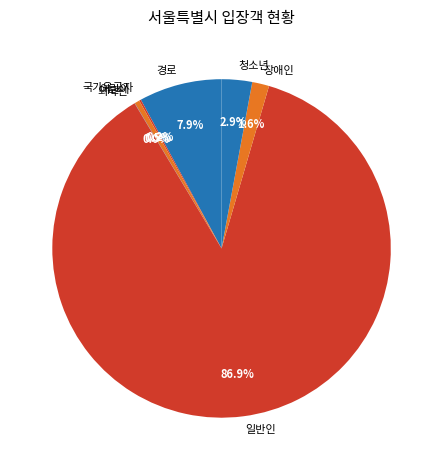

Between 장애인 and 경로, which is larger?

경로